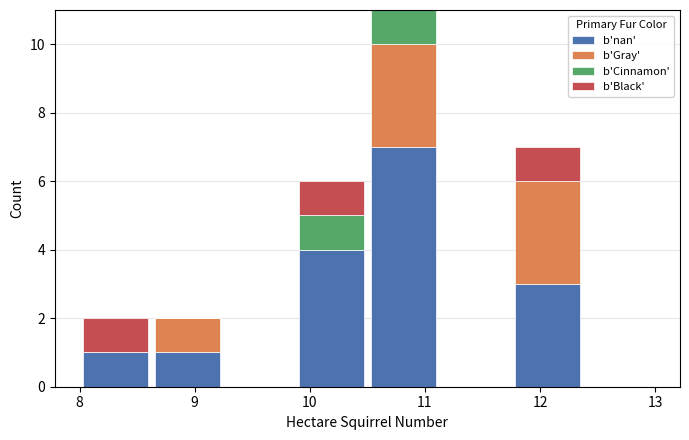

Reading left to right, transcribe this chart: for each stacked bar, give the range it covers on the x-axis and its total height. Neither the bar edges nor the heights are printed on the chart, so give them approximately, as read against the axes.

8.0 to 8.6: 2
8.6 to 9.3: 2
9.3 to 9.9: 0
9.9 to 10.5: 6
10.5 to 11.1: 11
11.1 to 11.8: 0
11.8 to 12.4: 7
12.4 to 13.0: 0